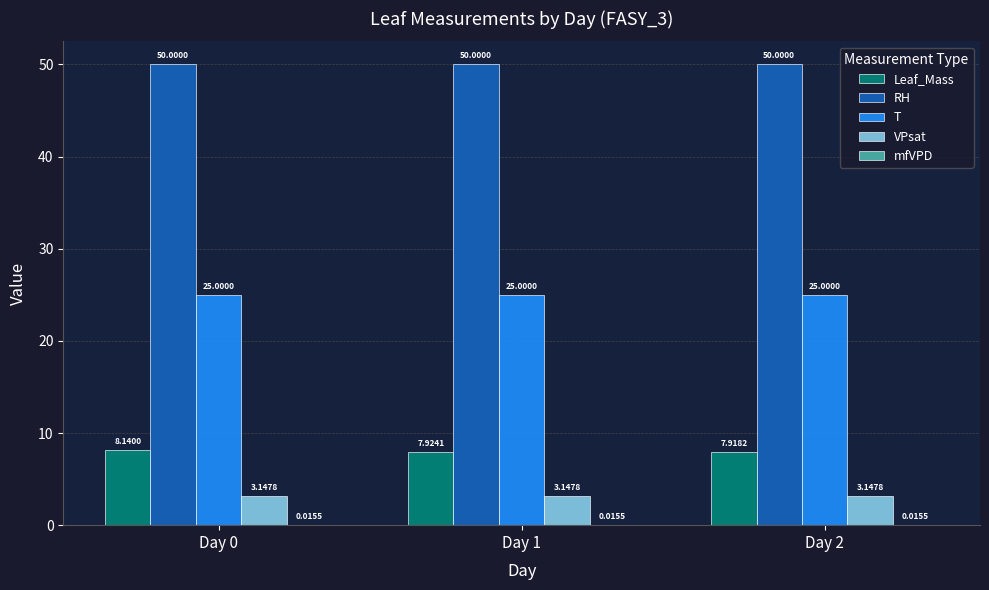

Which series has the largest total across all categories?

RH